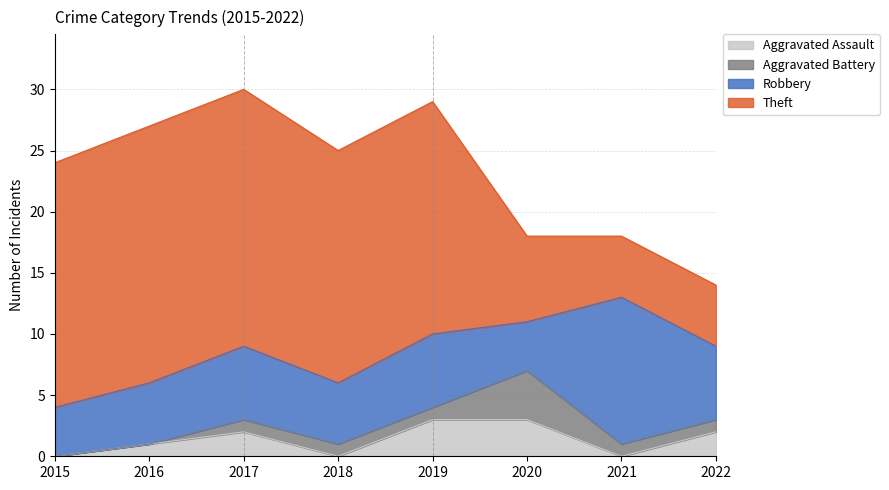

What is the difference between the second highest and minimum values in the Theft series?

16